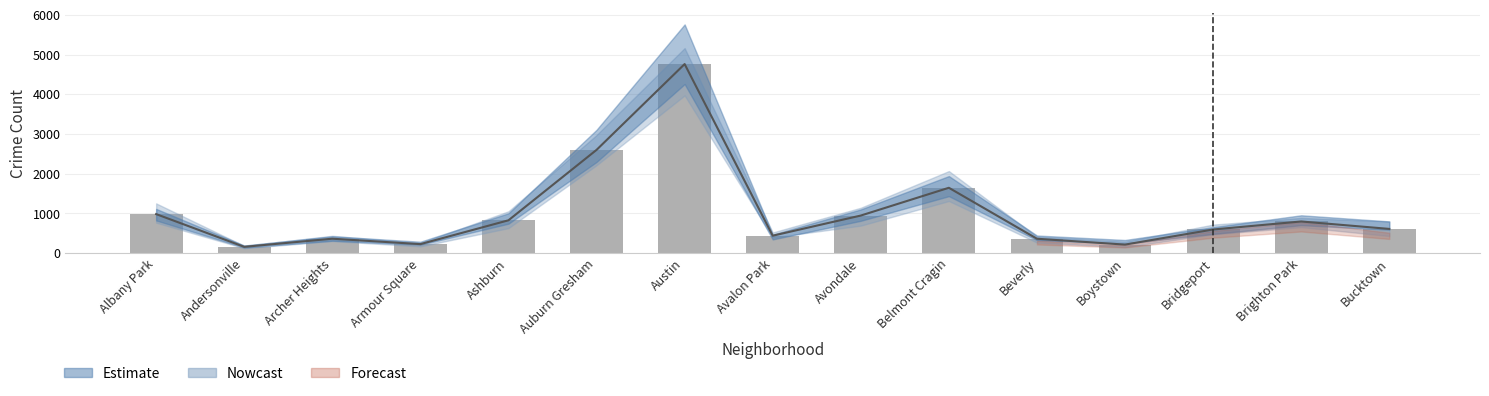

What is the greatest value displayed?

4760.3